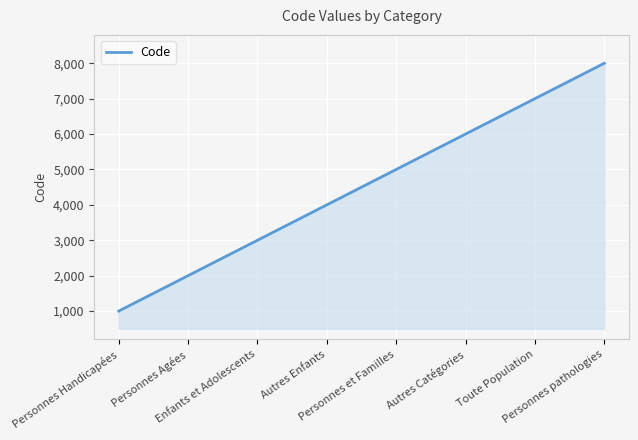

Reading left to right, extract all data points from this chart.

1000	2000	3000	4000	5000	6000	7000	8000